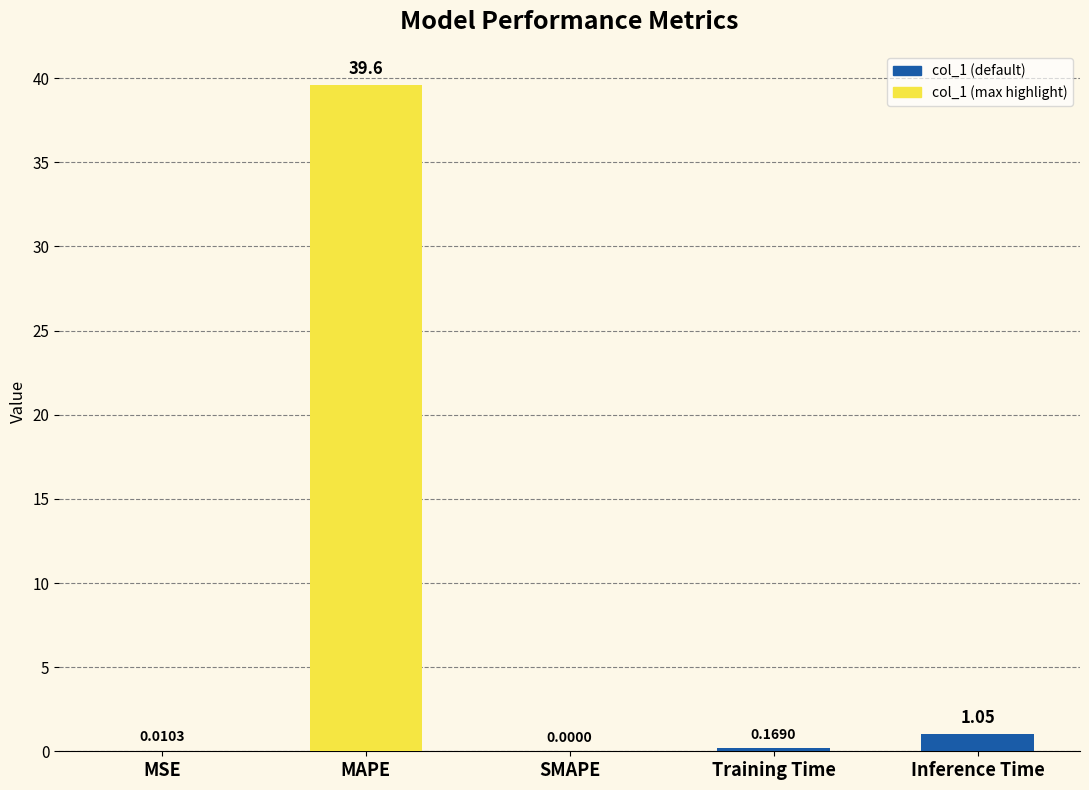

Between MSE and Training Time, which is larger?

Training Time